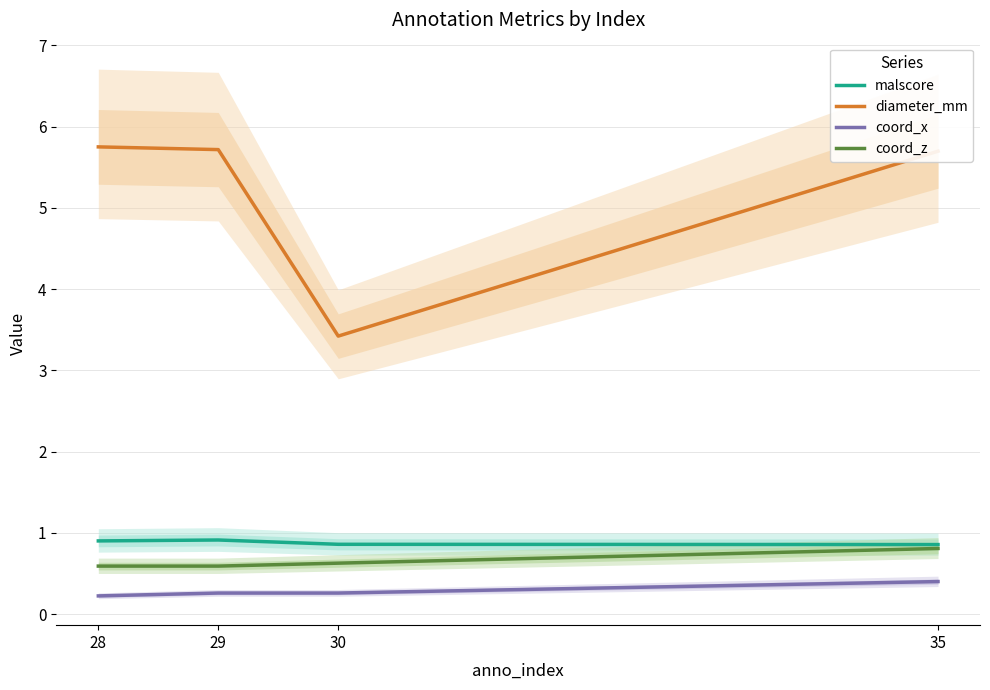

At which category is the sum across all series the highest?

35